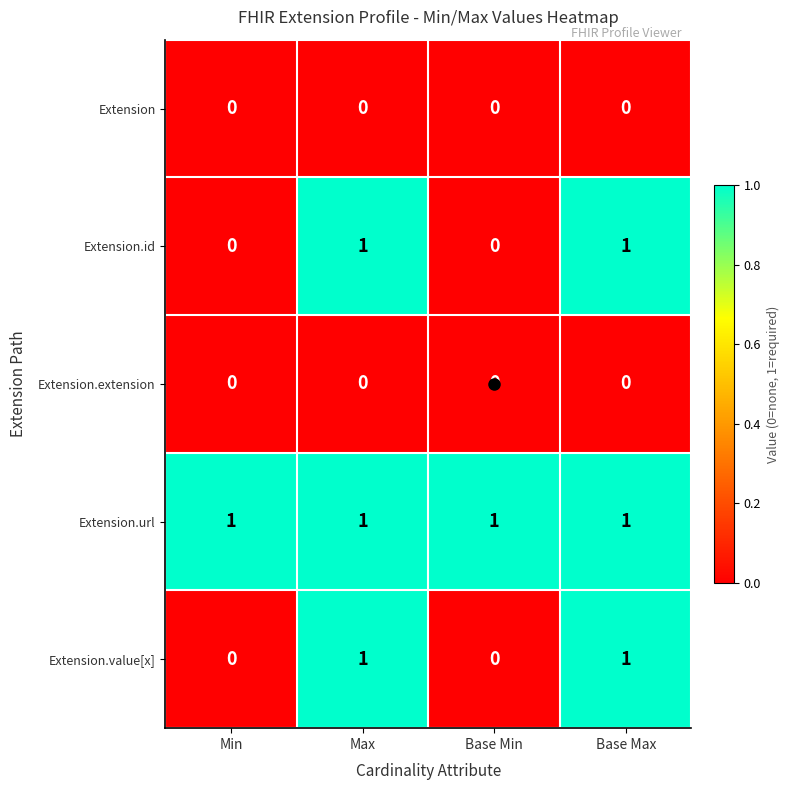

Which series has the largest total across all categories?

Extension.url